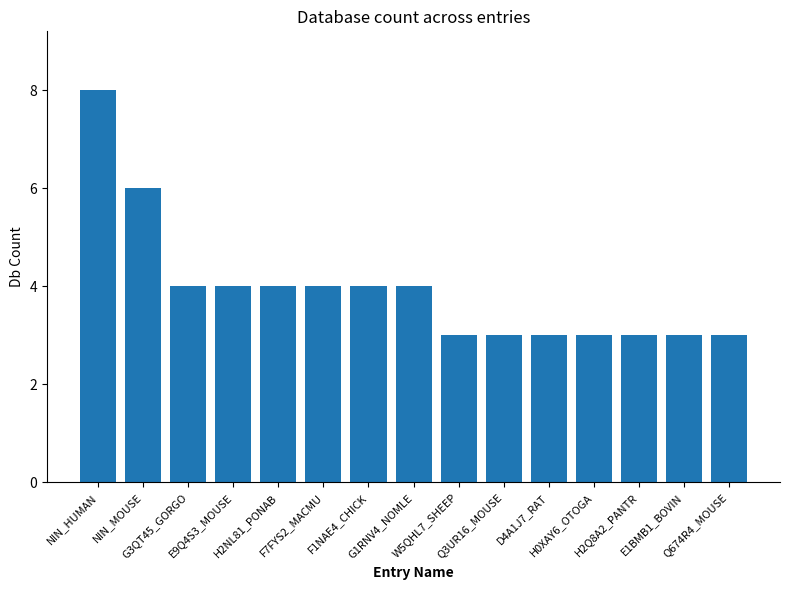

Reading right to left, extract all data points from this chart.

Q674R4_MOUSE=3	E1BMB1_BOVIN=3	H2Q8A2_PANTR=3	H0XAY6_OTOGA=3	D4A1J7_RAT=3	Q3UR16_MOUSE=3	W5QHL7_SHEEP=3	G1RNV4_NOMLE=4	F1NAE4_CHICK=4	F7FYS2_MACMU=4	H2NL81_PONAB=4	E9Q4S3_MOUSE=4	G3QT45_GORGO=4	NIN_MOUSE=6	NIN_HUMAN=8